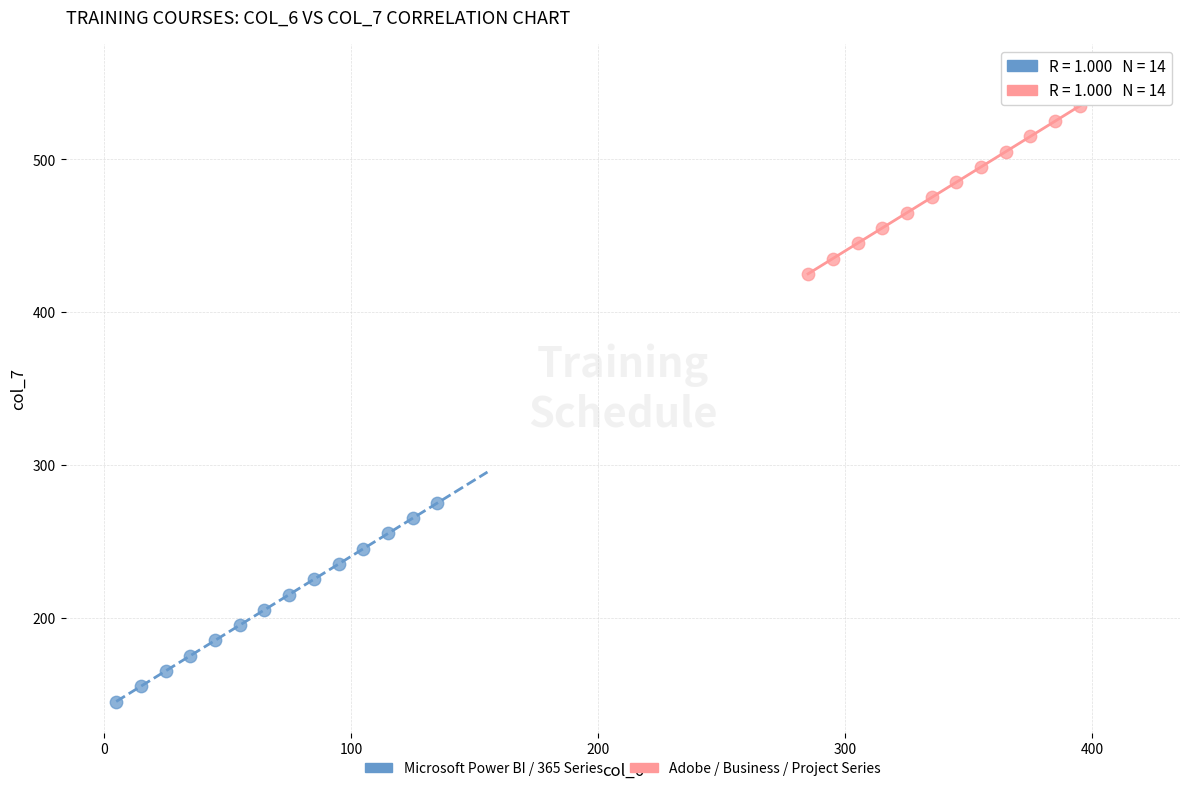

Which series reaches the maximum Y coordinate?

Adobe / Business / Project Series